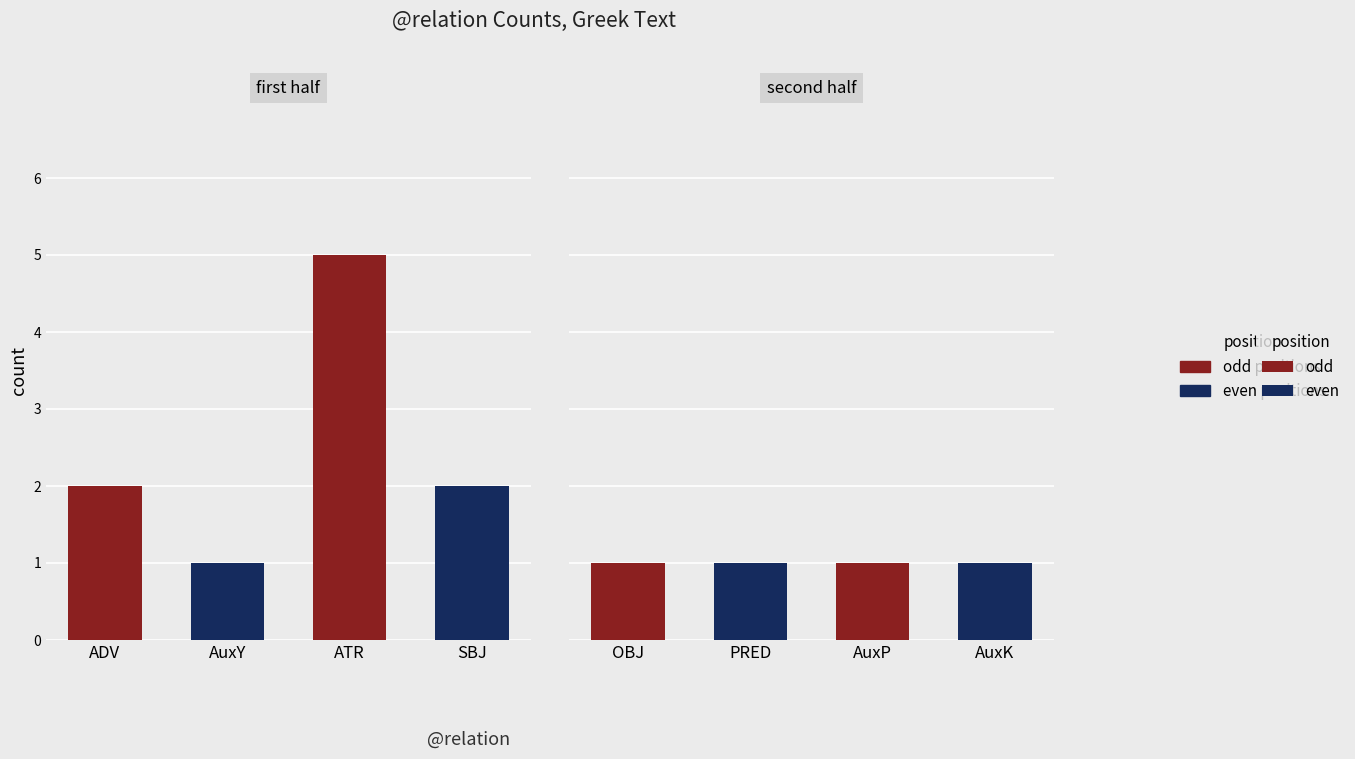

What is the change in value from ADV to AuxP?

-1